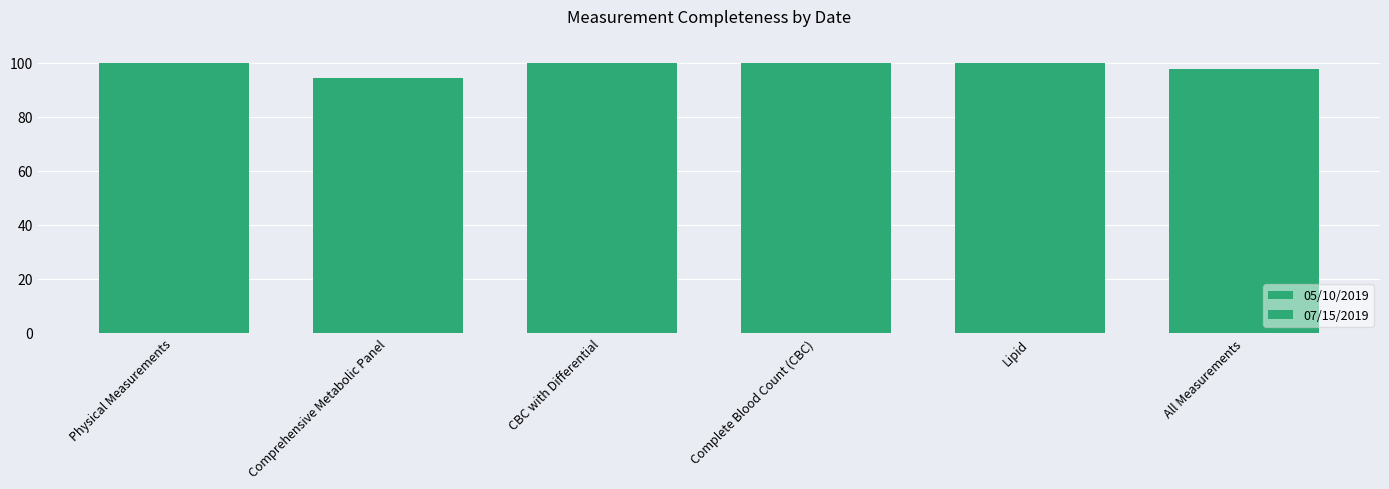

How many groups of bars are there?

6